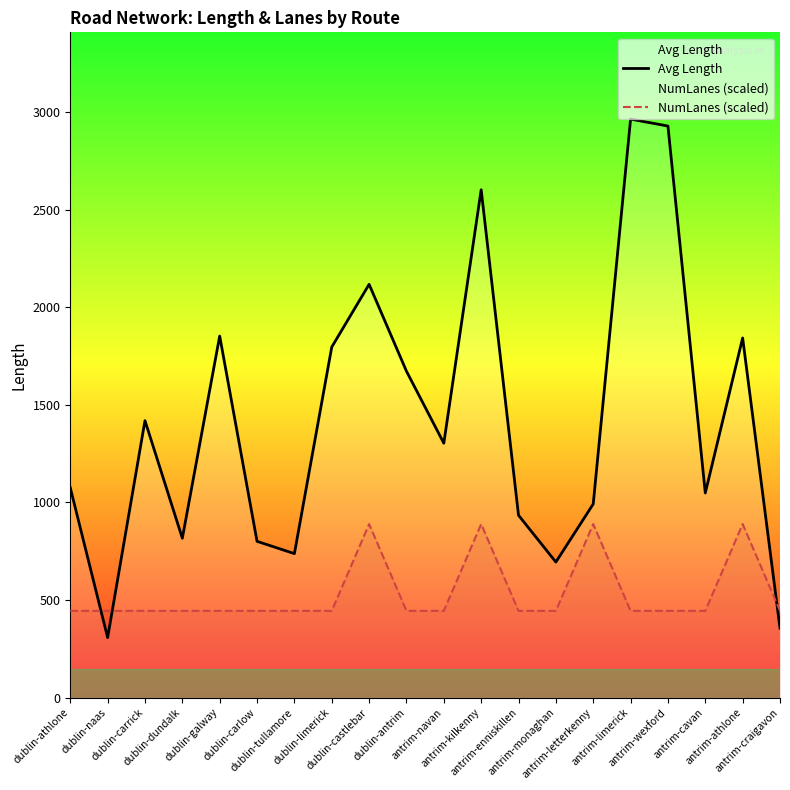

Which label corresponds to the largest value in the chart?

antrim-limerick